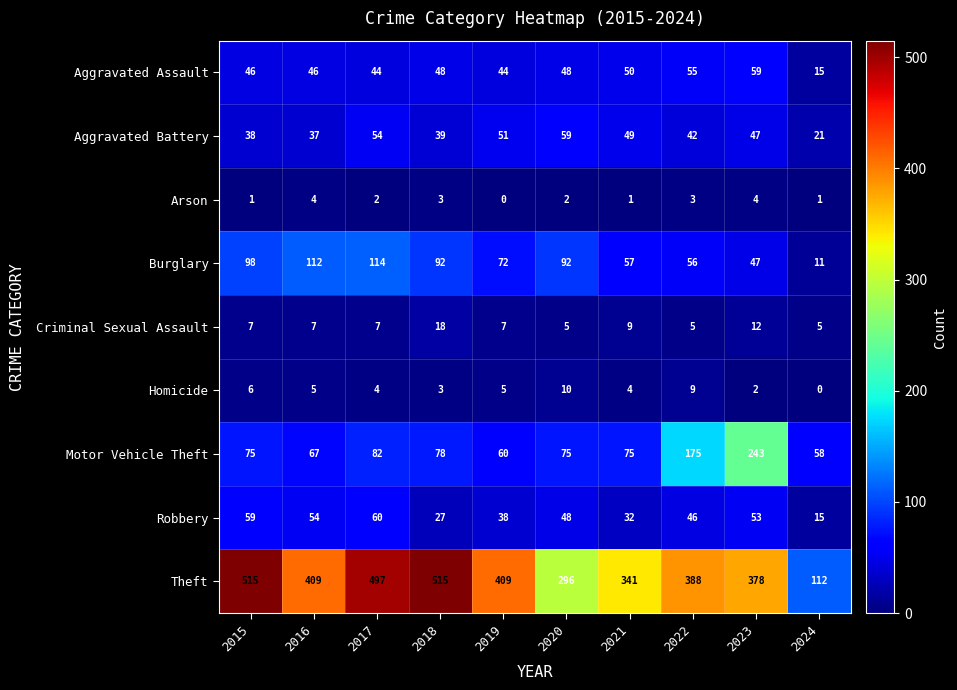

What is the difference between the Motor Vehicle Theft values at 2022 and 2016?

108